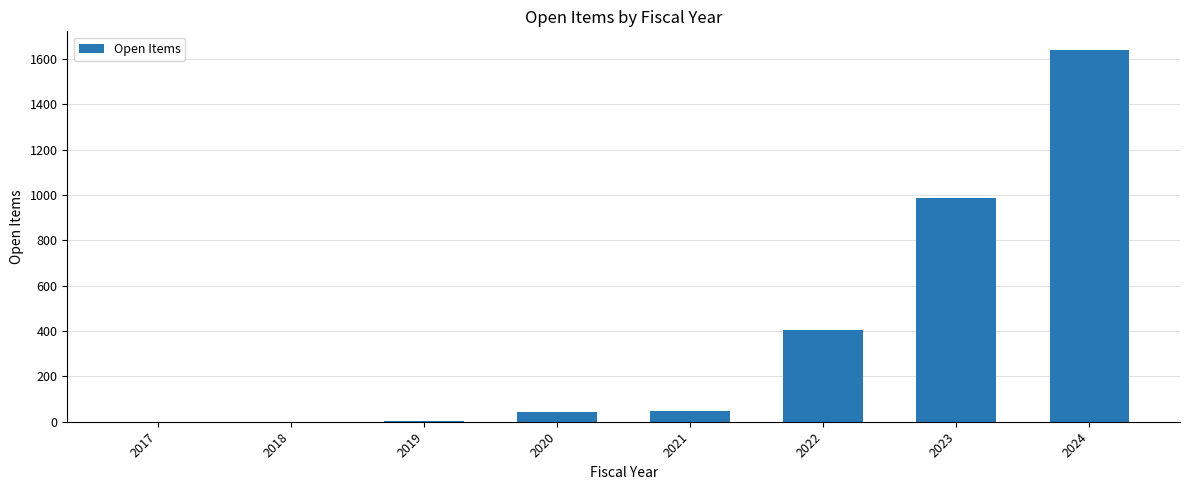

What is the sum of the values at 2018 and 2020?

42